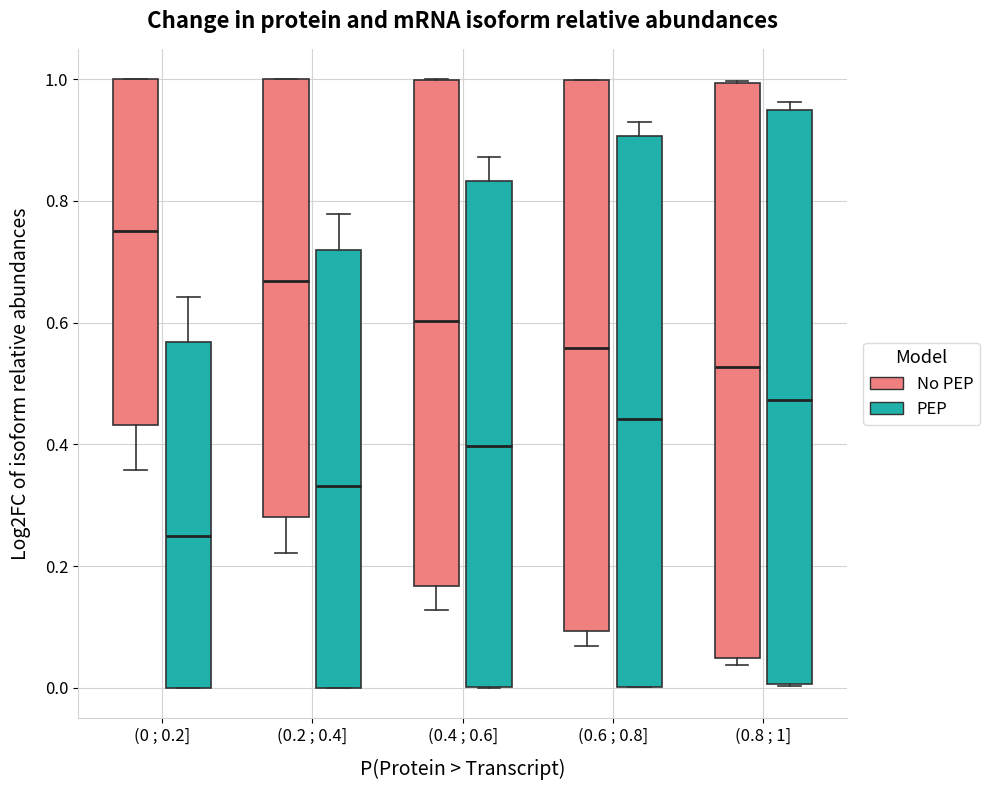

Which box has the lowest median line?

(0 ; 0.2] (PEP)